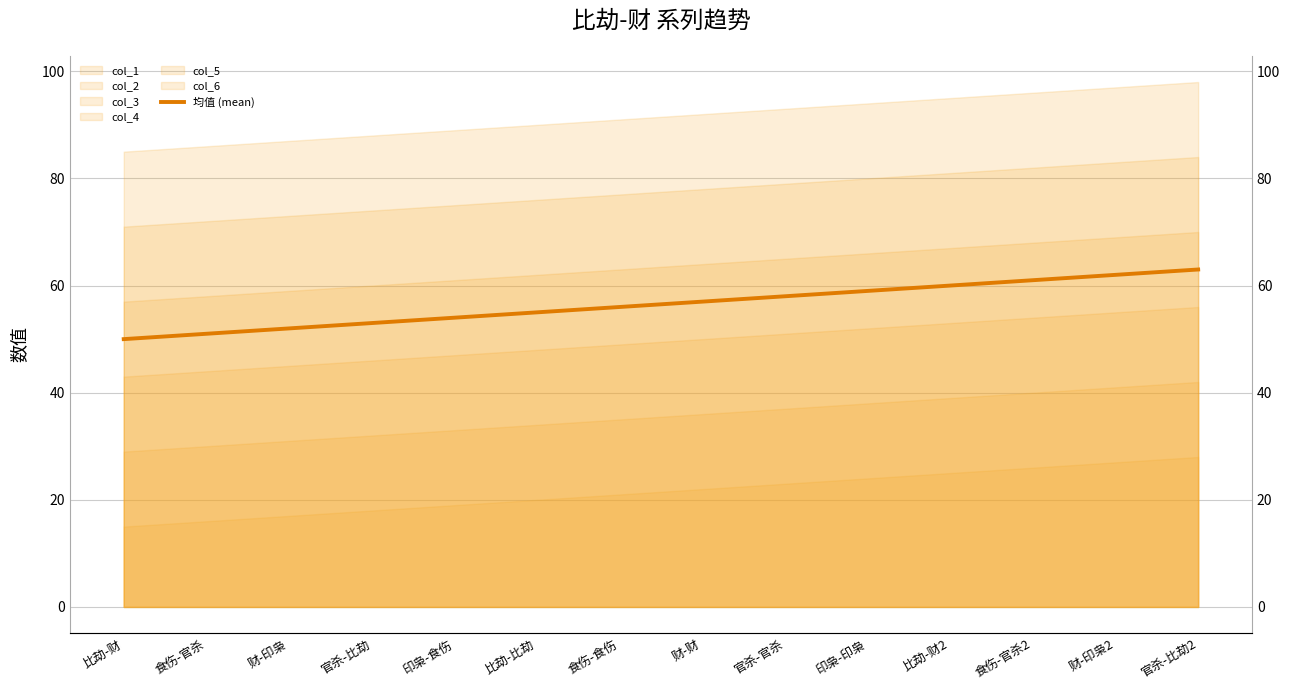

Rank the categories by value from highest to lowest.

官杀-比劫2, 财-印枭2, 食伤-官杀2, 比劫-财2, 印枭-印枭, 官杀-官杀, 财-财, 食伤-食伤, 比劫-比劫, 印枭-食伤, 官杀-比劫, 财-印枭, 食伤-官杀, 比劫-财